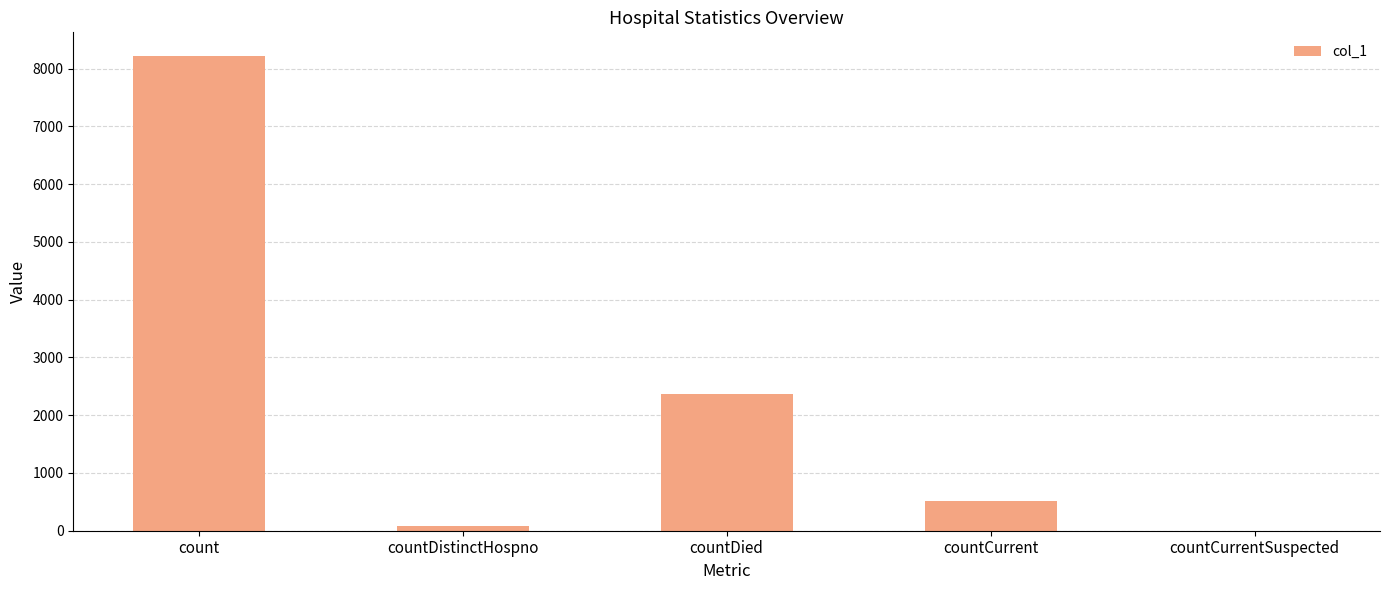

Count the number of categories in the chart.

5